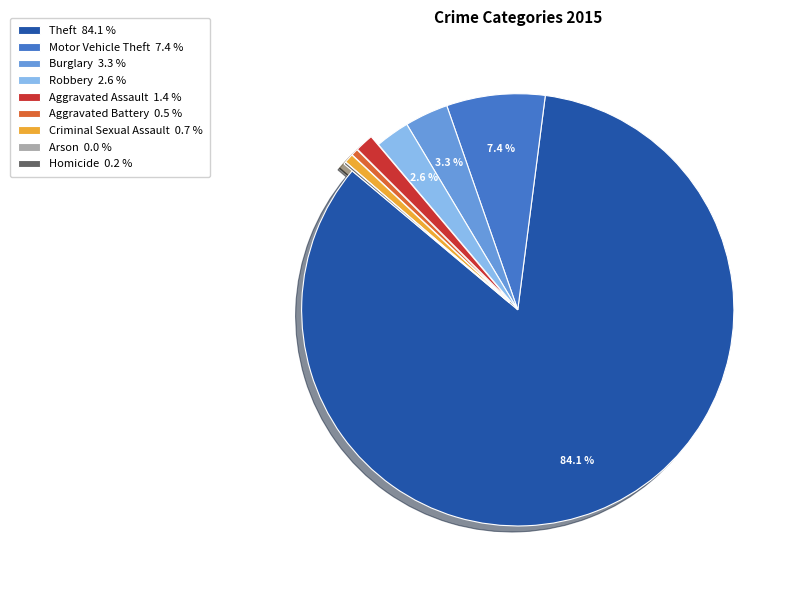

Is there any slice that represents more than half of the pie?

Yes